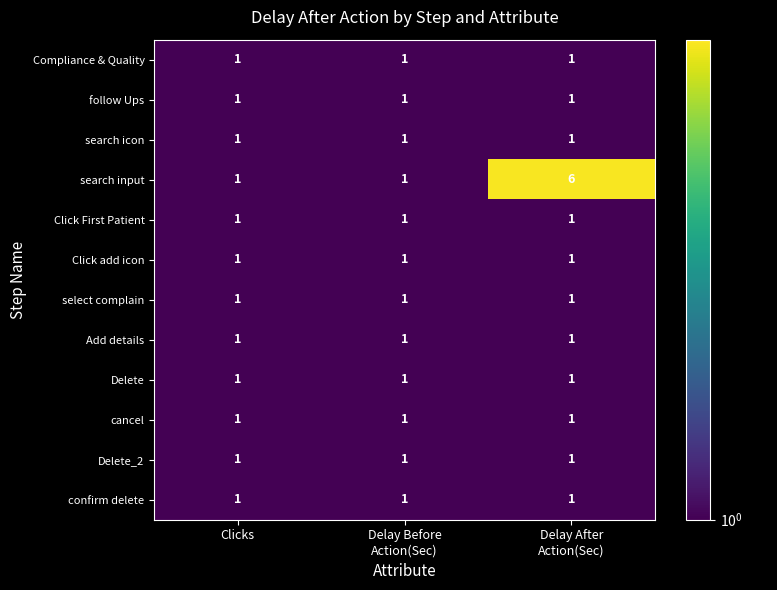

How many search input values are between 1 and 6?

3